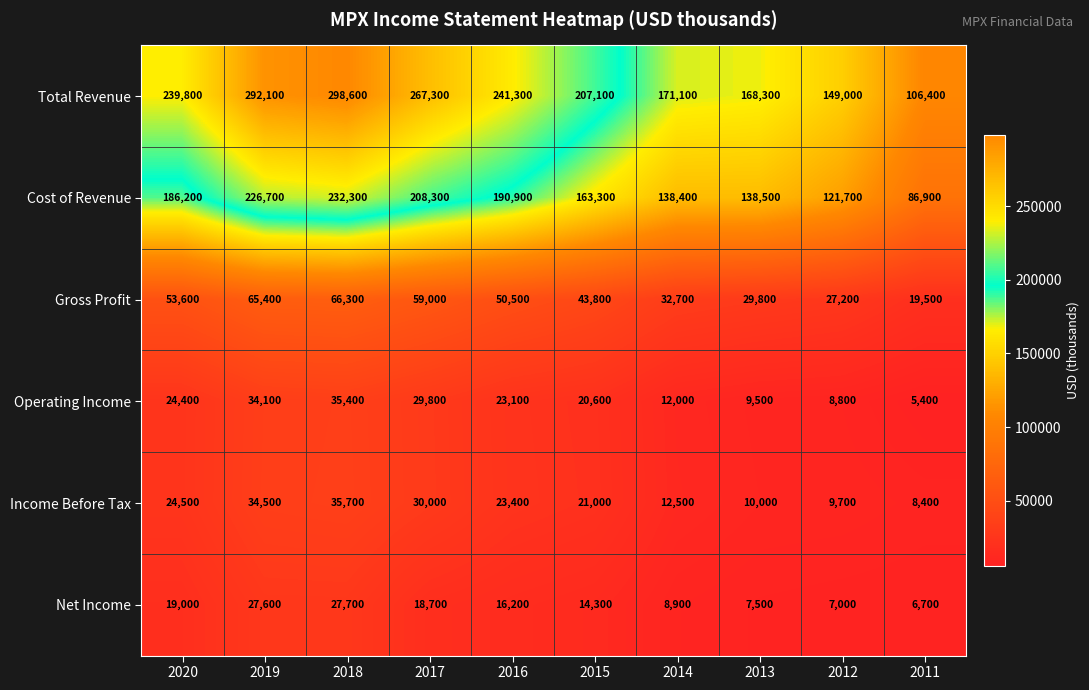

List the series in order of their peak value, lowest first.

Net Income, Operating Income, Income Before Tax, Gross Profit, Cost of Revenue, Total Revenue